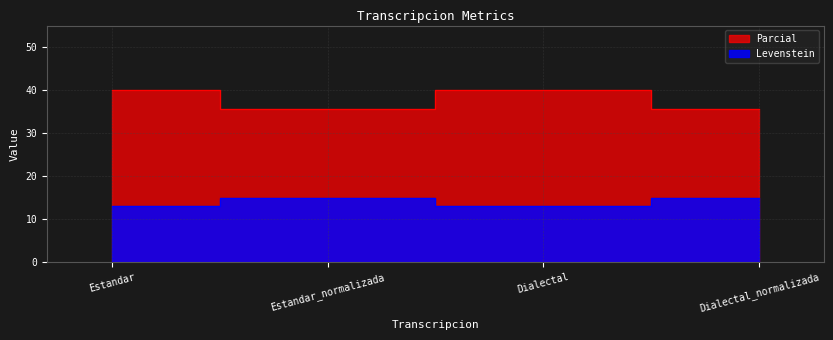

Which label corresponds to the largest value in the chart?

Estandar